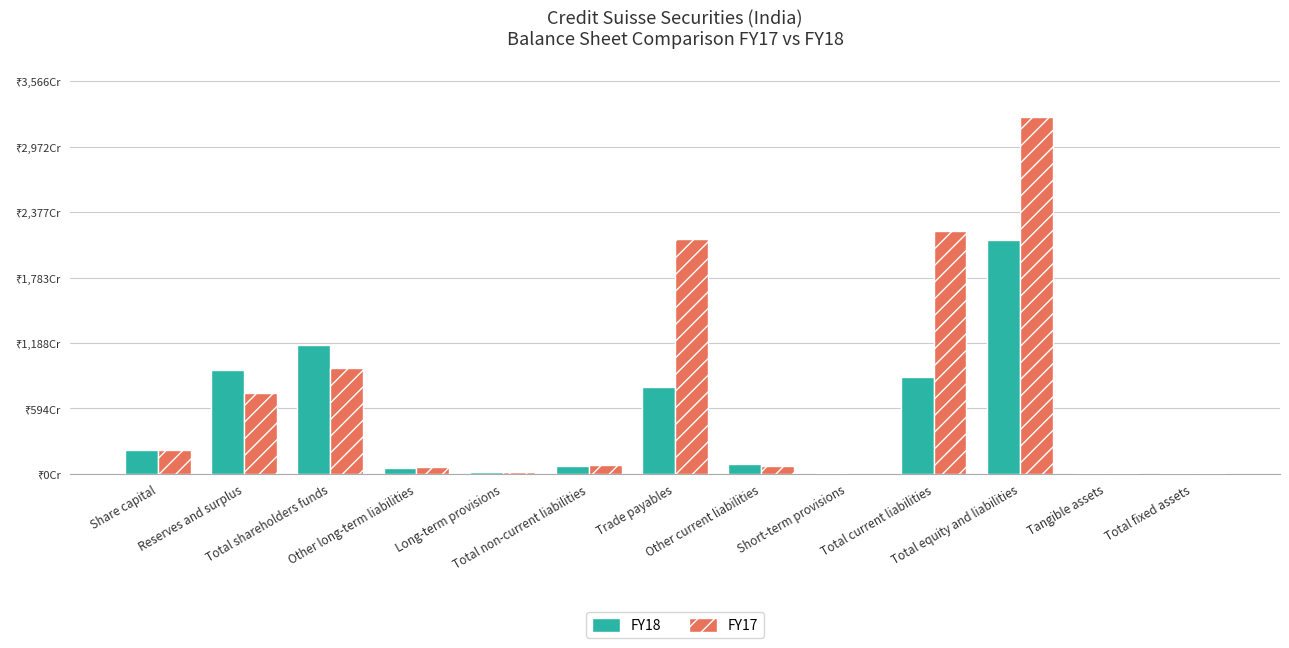

What are all the series names shown in the legend?

FY18, FY17